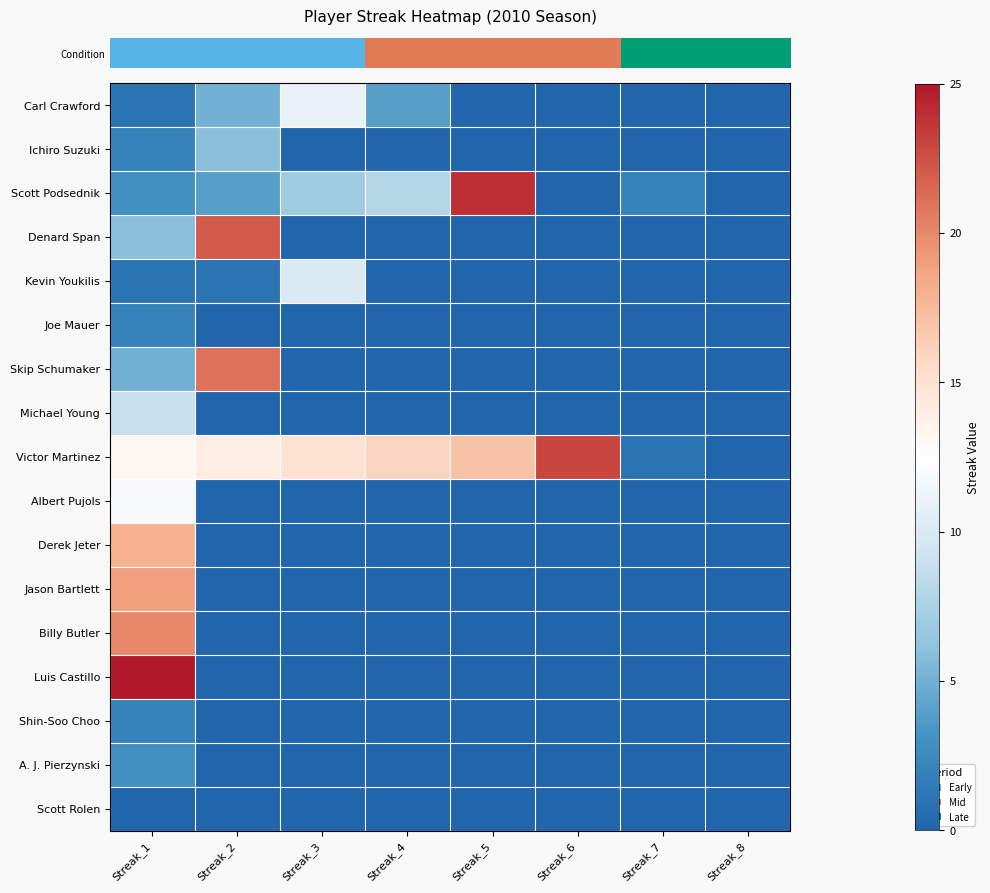

What is the difference between the highest and lowest values at Streak_3?

15